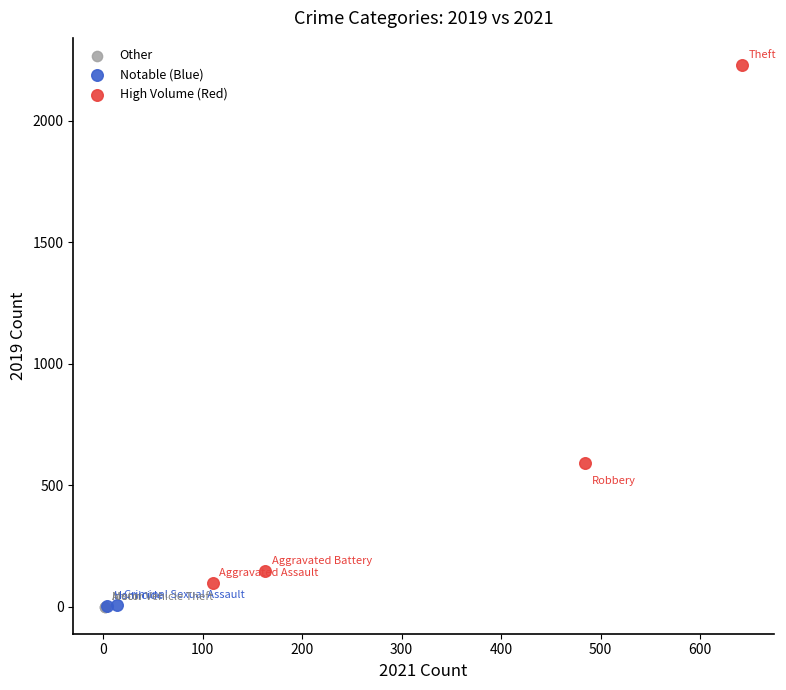

What are all the series names shown in the legend?

Other, Notable (Blue), High Volume (Red)